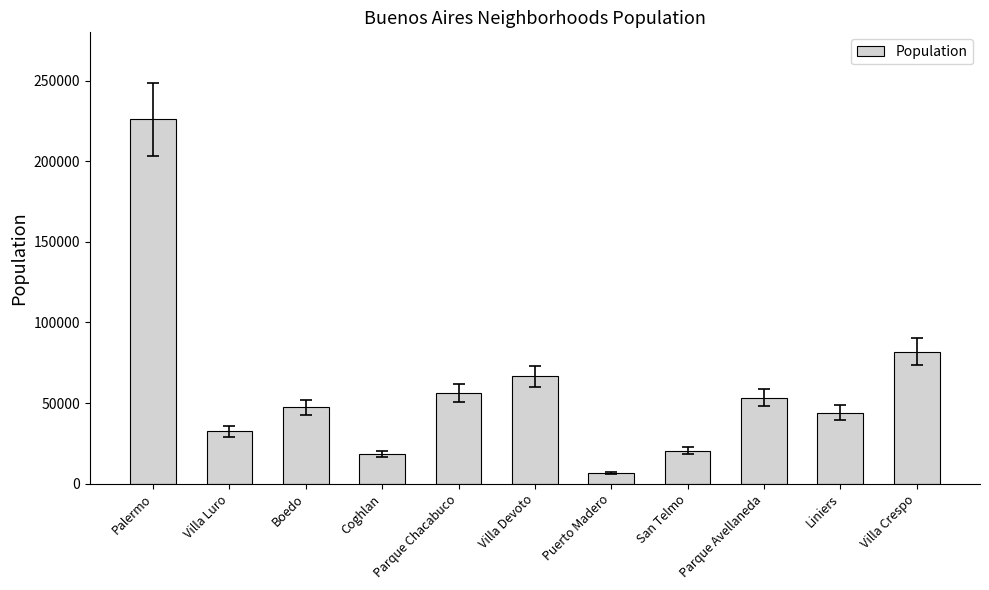

Which label corresponds to the largest value in the chart?

Palermo